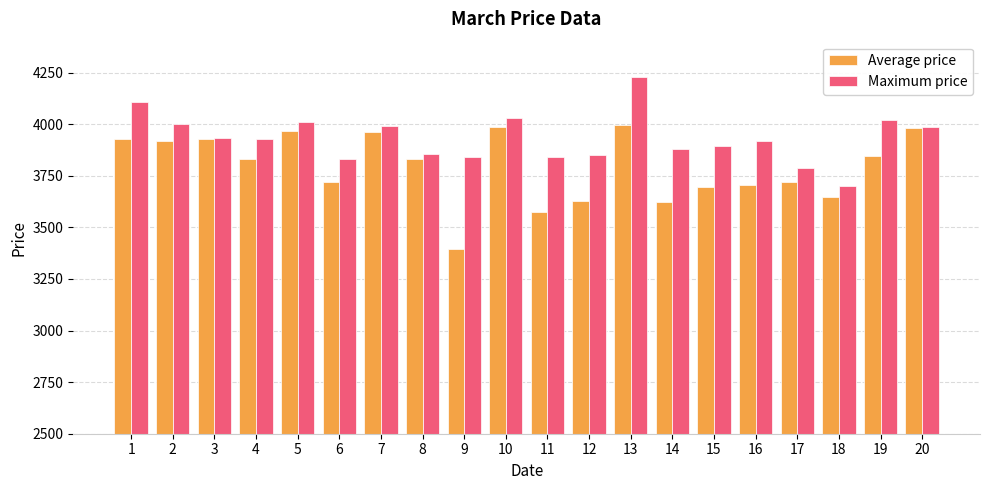

Read the Average price value at 10.

3985